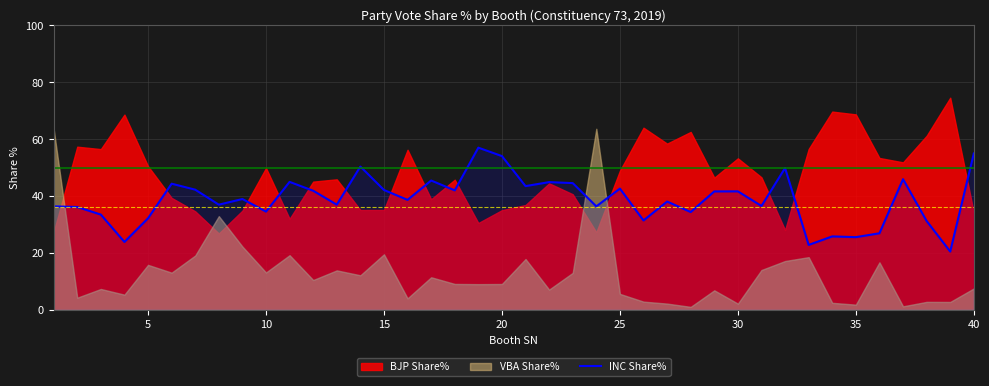

What is the lowest value of the INC Share% series?

20.5